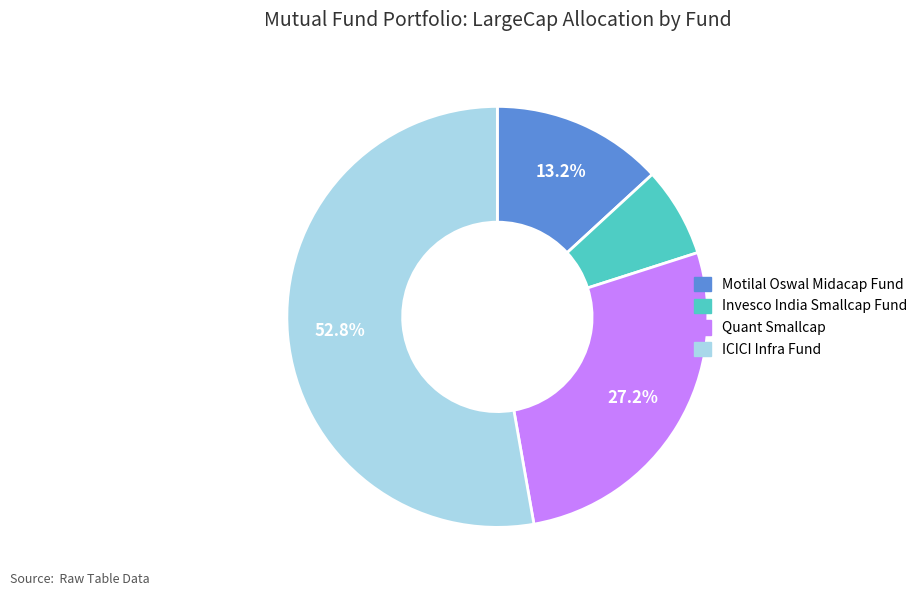

To the nearest percent, what is the combined percentage of Motilal Oswal Midacap Fund and Quant Smallcap?

40%